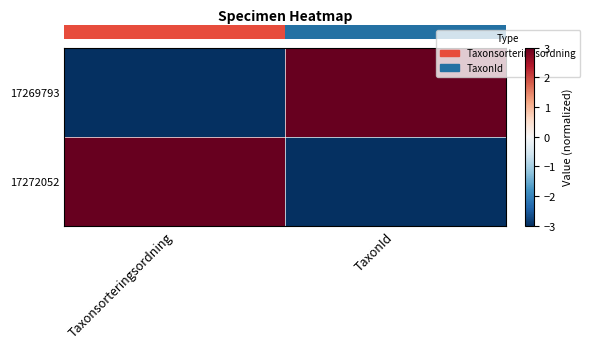

Which has a higher value, TaxonId or Taxonsorteringsordning?

TaxonId